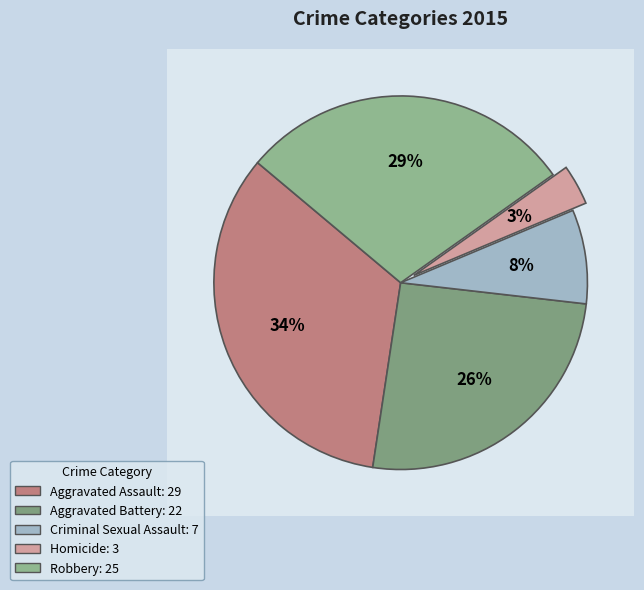

Rank the categories by value from lowest to highest.

Homicide, Criminal Sexual Assault, Aggravated Battery, Robbery, Aggravated Assault